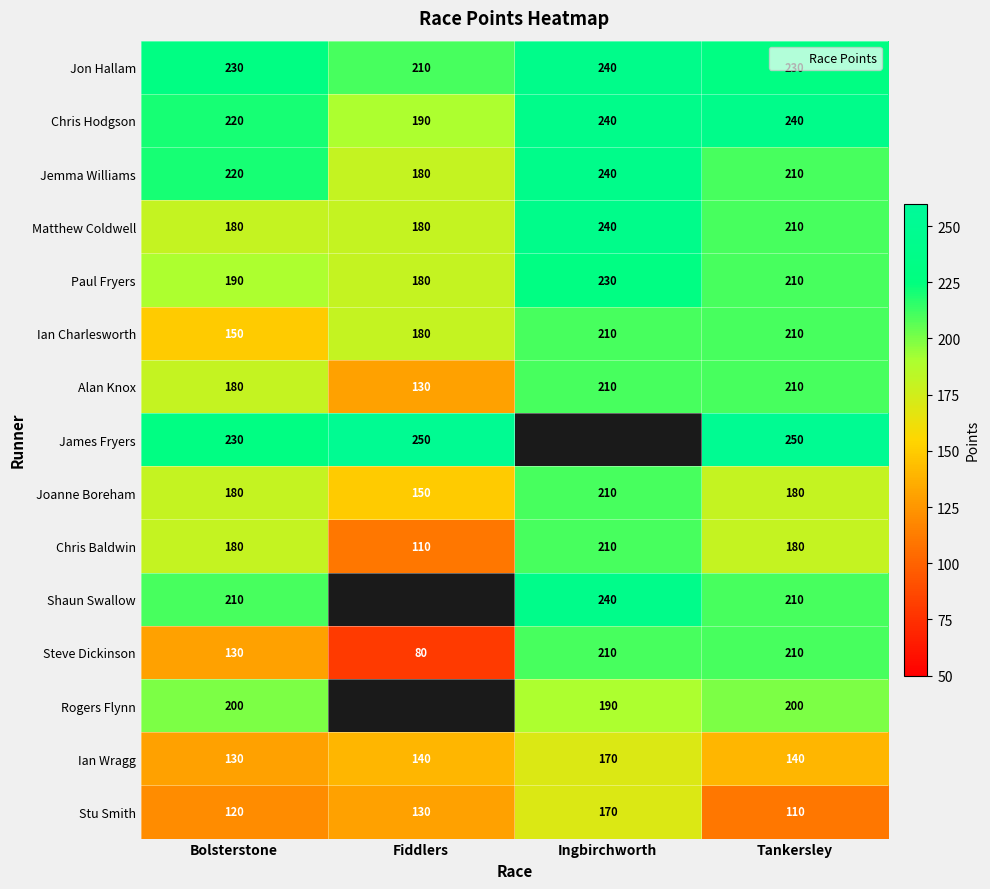

The value of Ian Charlesworth at Ingbirchworth is 58.6. True or false?

False